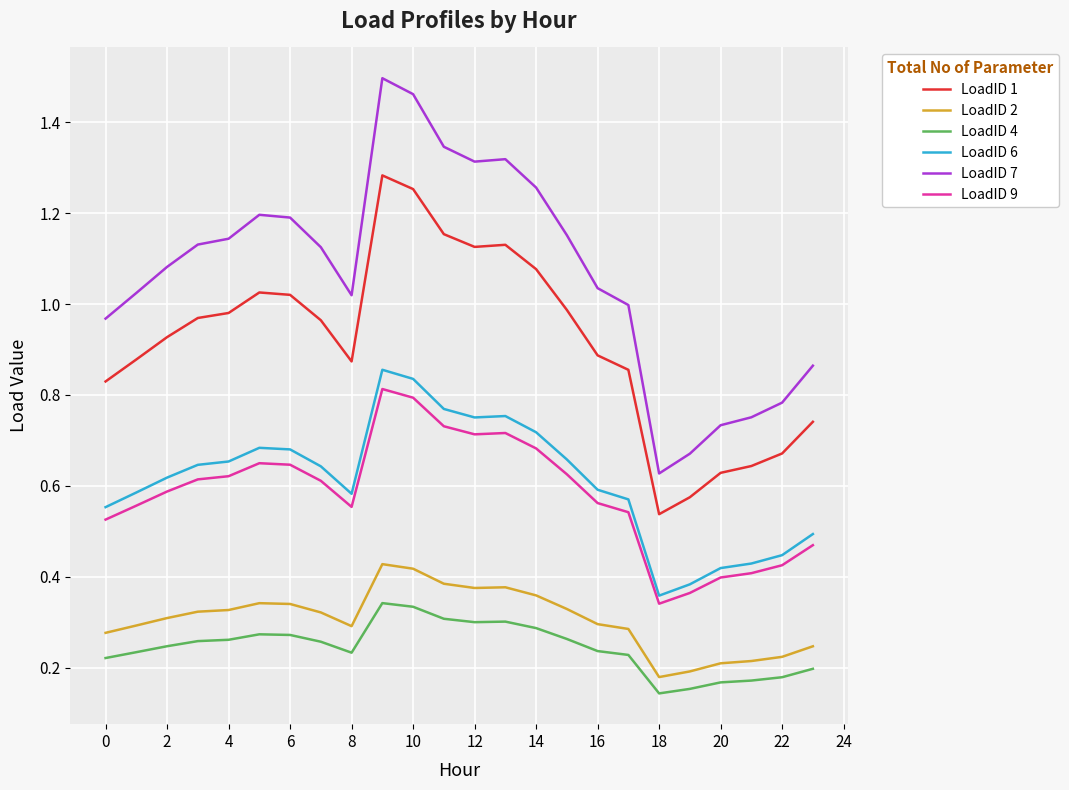

Does the chart display data point markers on the line(s)?

No